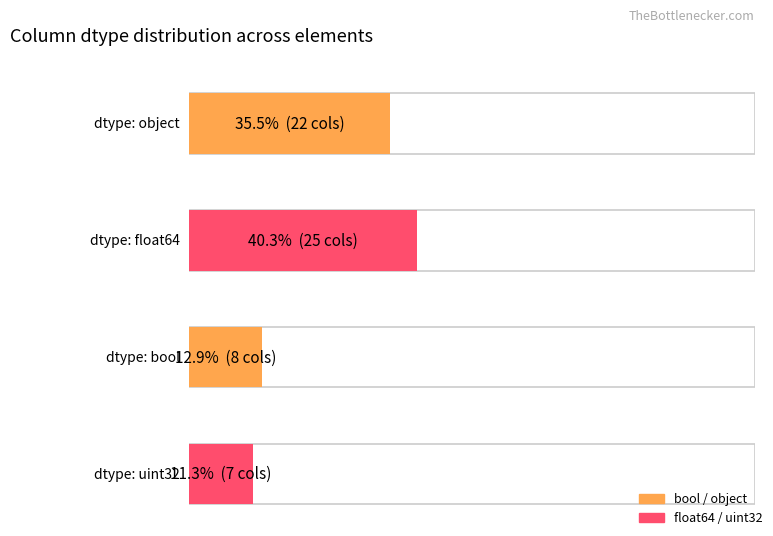

Approximately how many times larger is the value at float64 compared to uint32?

3.6